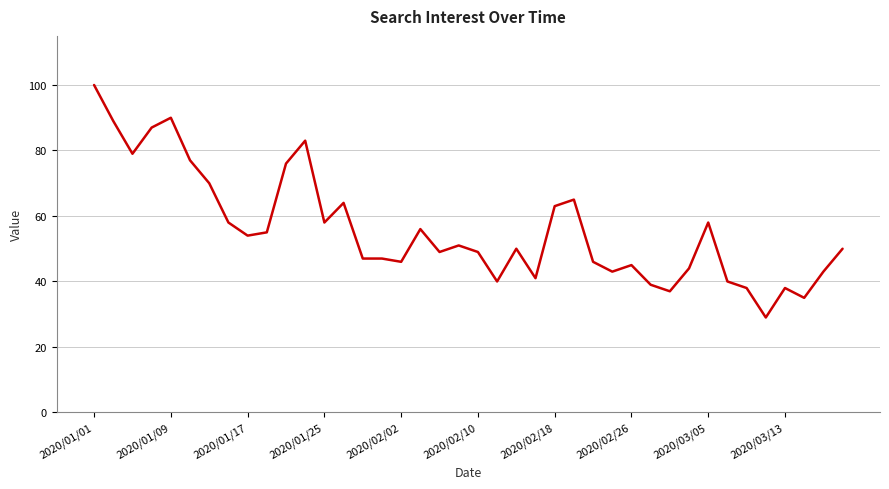

What is the difference between the maximum and minimum values?

71